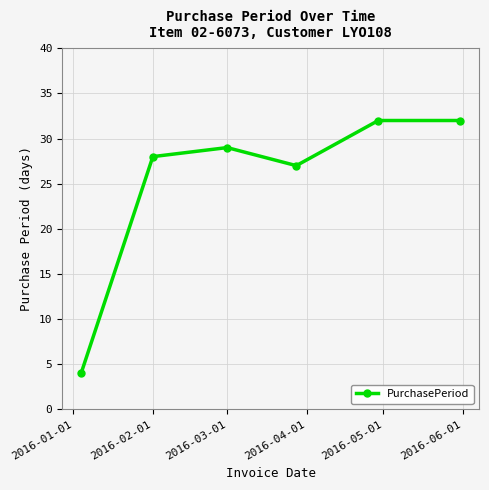

What is the average value?

25